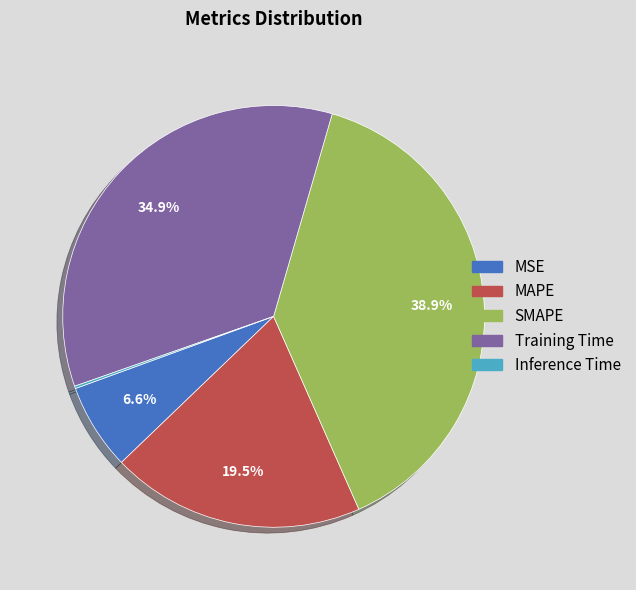

What is the largest slice in the pie chart?

SMAPE